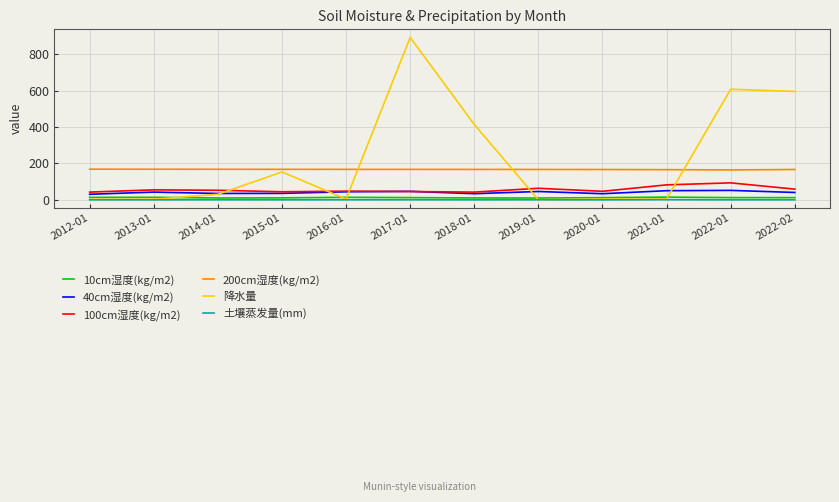

What value does the 200cm湿度(kg/m2) series have at 2017-01?

167.4